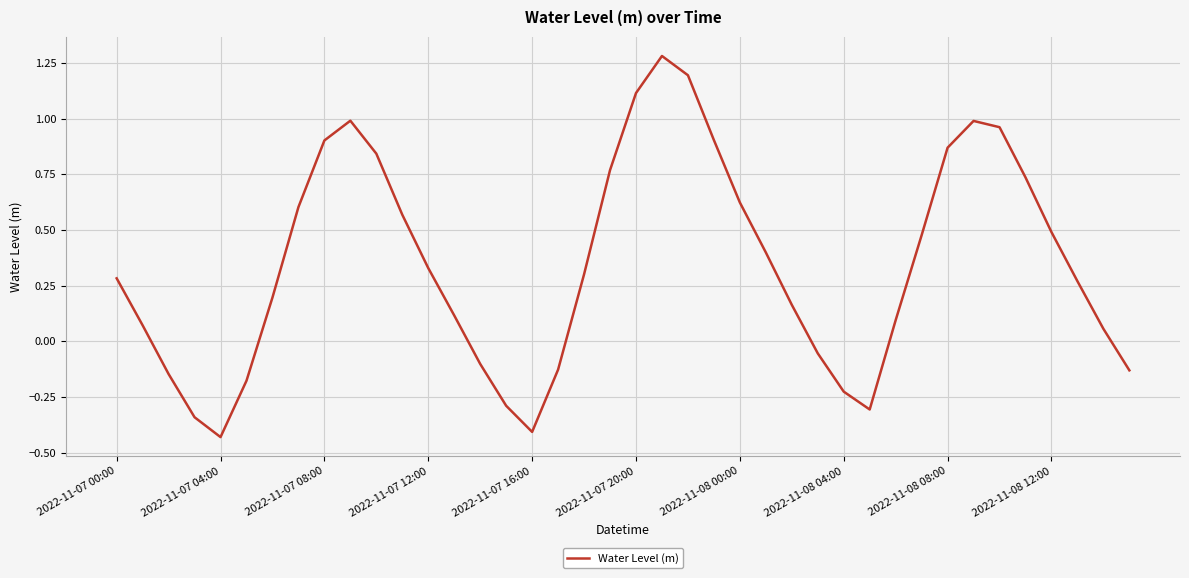

What is the difference between the maximum and minimum values?

1.7